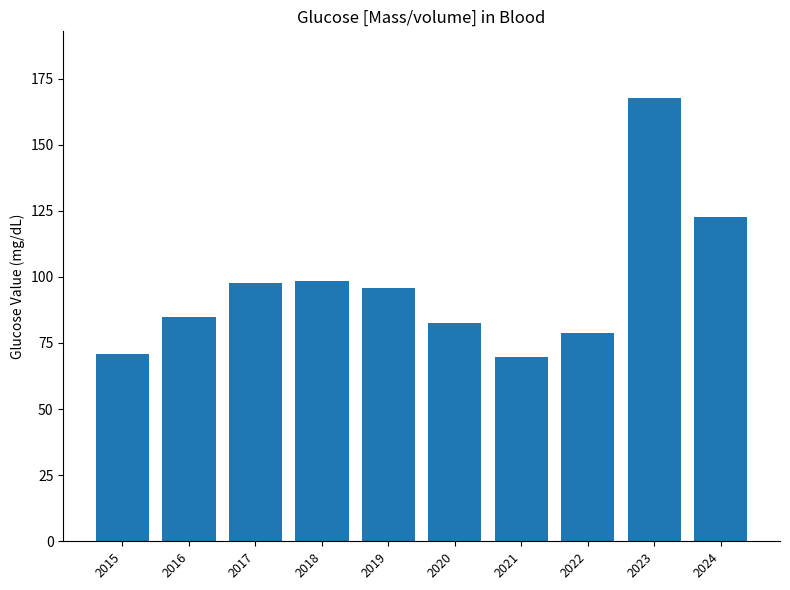

Which has a higher value, 2015 or 2019?

2019